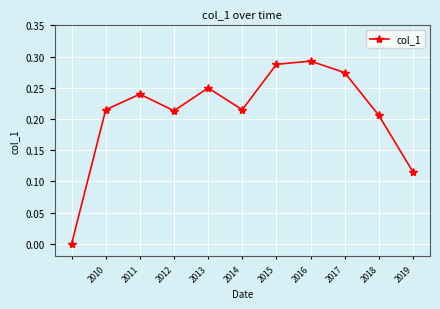

Count the values in the range 0 to 1.

11